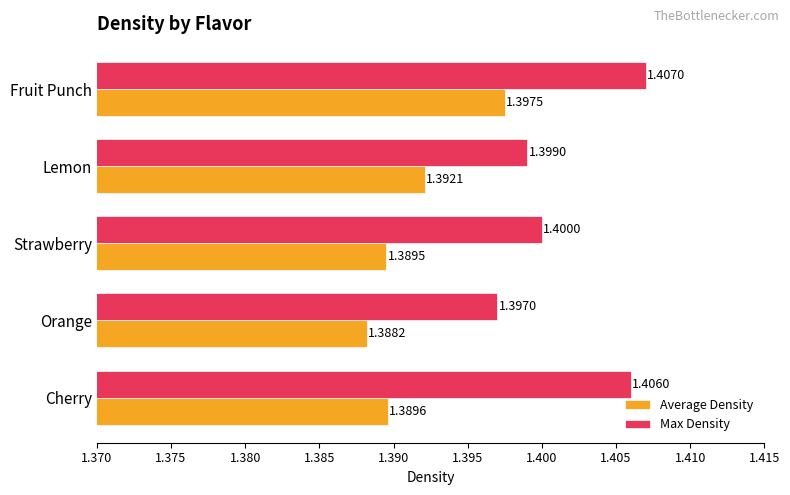

Which series has the largest total across all categories?

Max Density